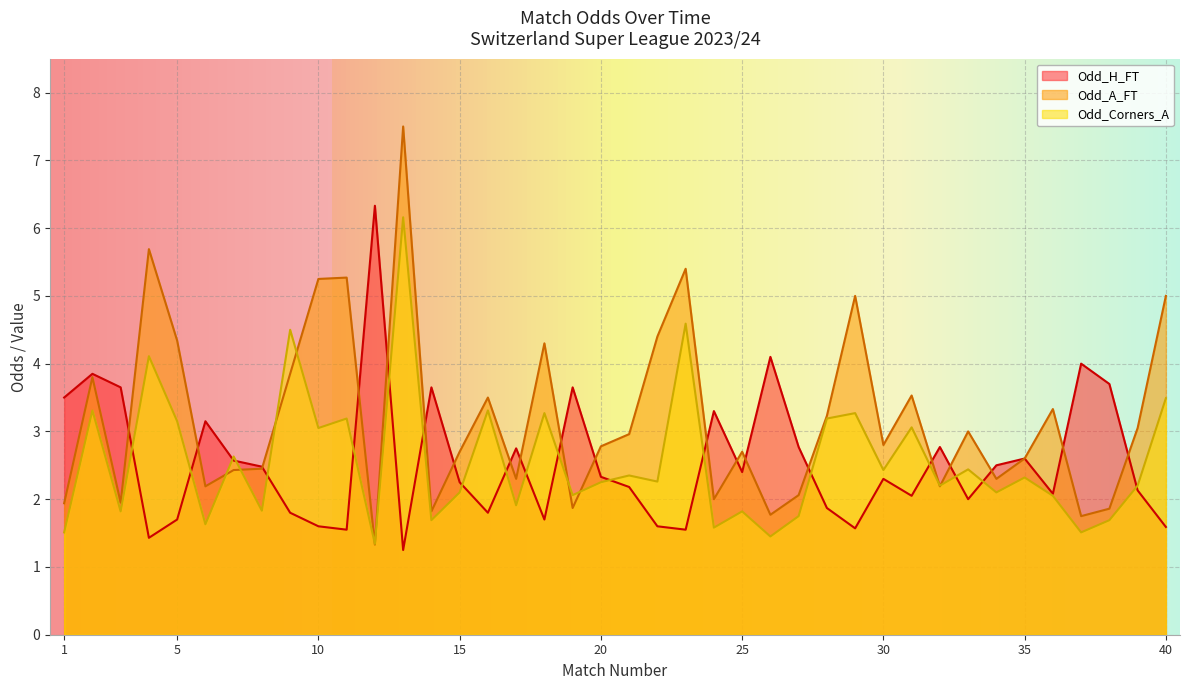

Rank the series by their average value, from highest to lowest.

Odd_A_FT, Odd_H_FT